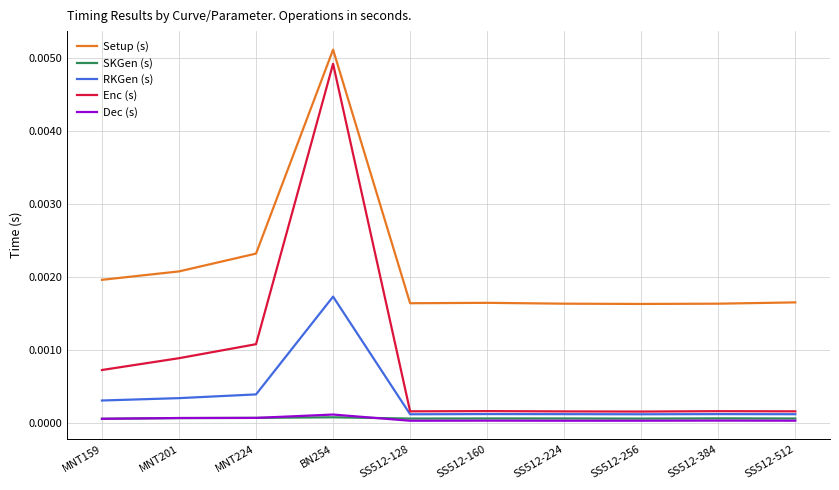

At which label does Enc (s) reach its peak?

BN254